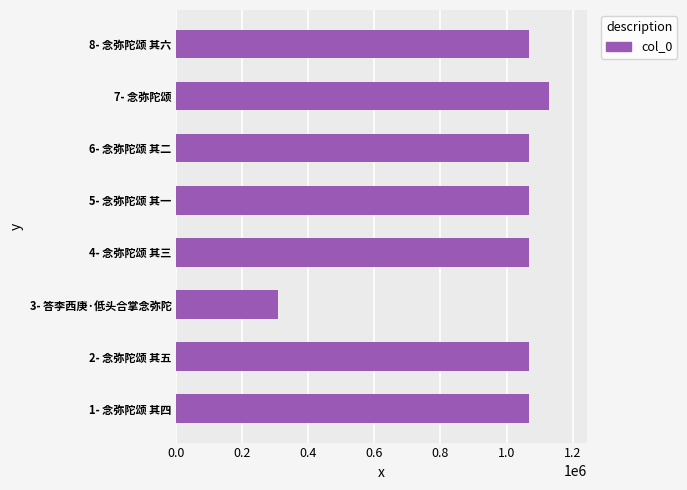

What value does the data have at 8- 念弥陀颂 其六?

1069349